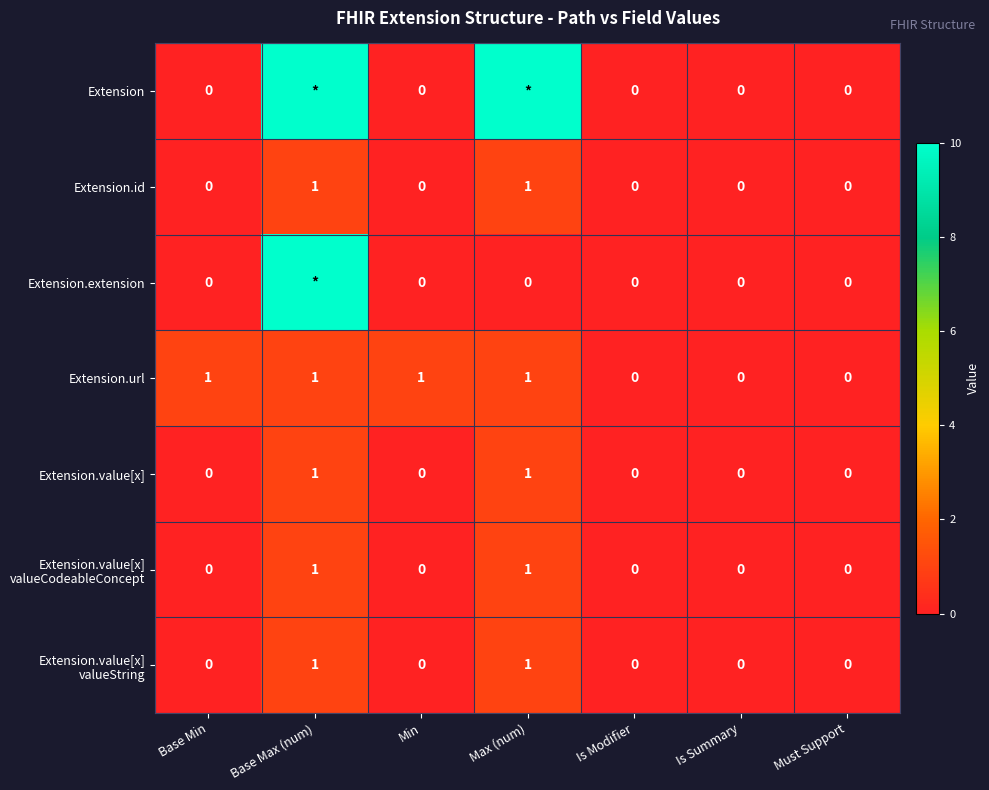

At which category does the chart reach its minimum across all series?

Base Min